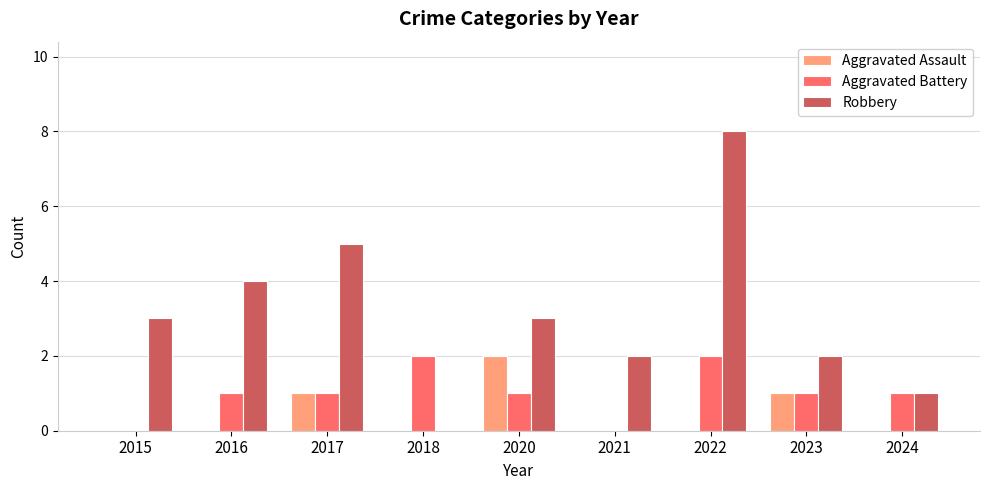

Count the Robbery values in the range 2 to 4.

5